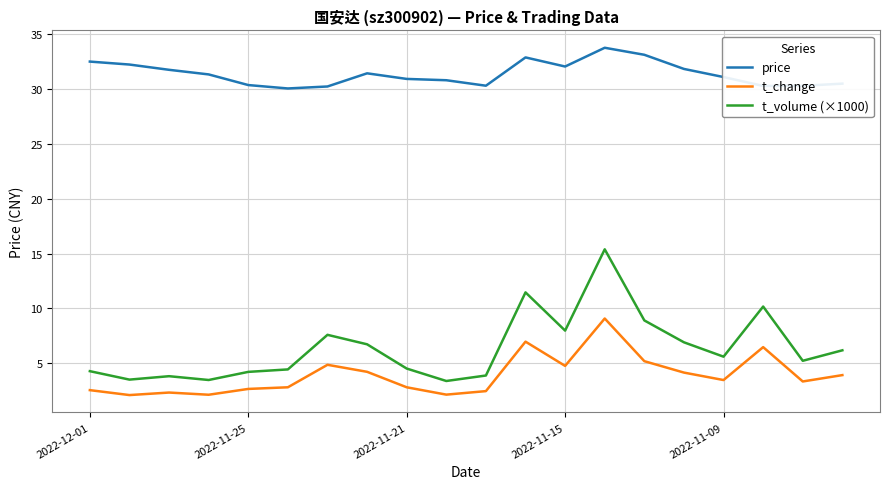

What is the difference between the maximum and minimum values in the t_change series?

7.0